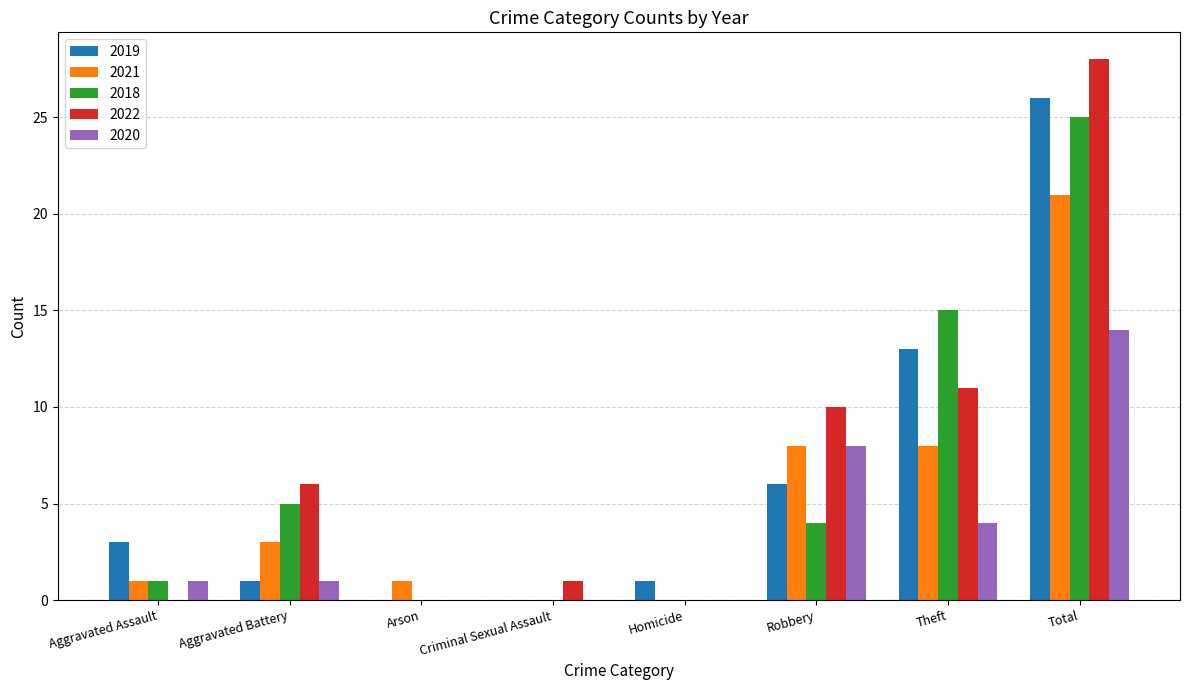

At which label is 2020 closest to 7?

Robbery